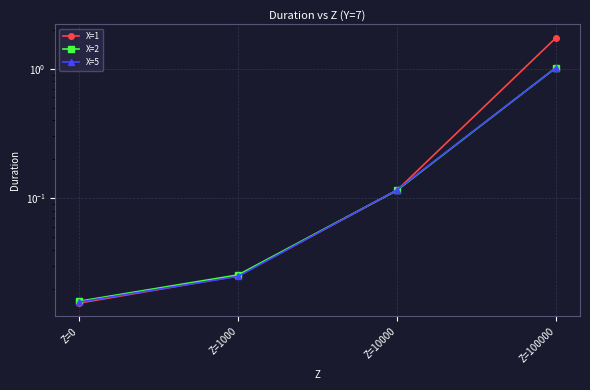

True or false: X=2 has a value of 0.0 at Z=1000.

False